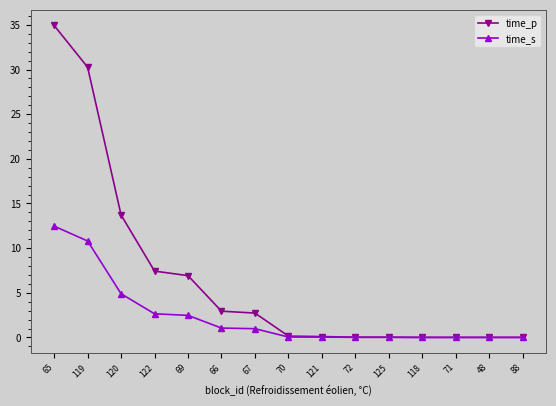

True or false: time_p has a value of 2.7 at 67.

True